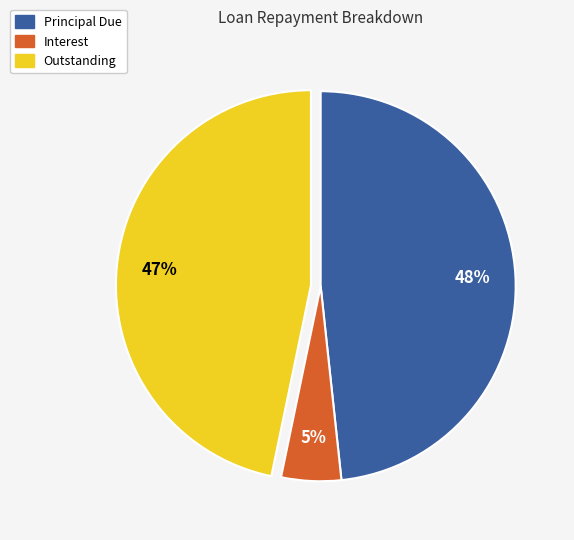

To the nearest percent, what percentage of the pie is Principal Due?

48%